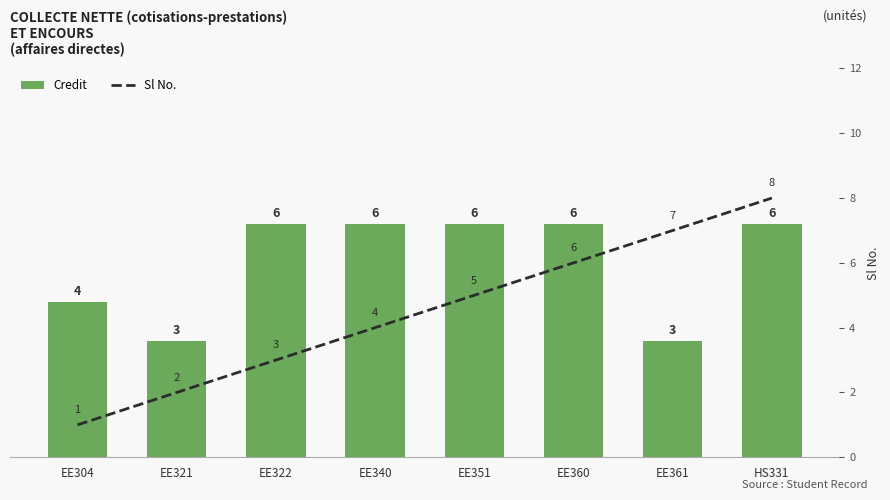

What is the value of the Sl No. bar at the 6th from the left?

6